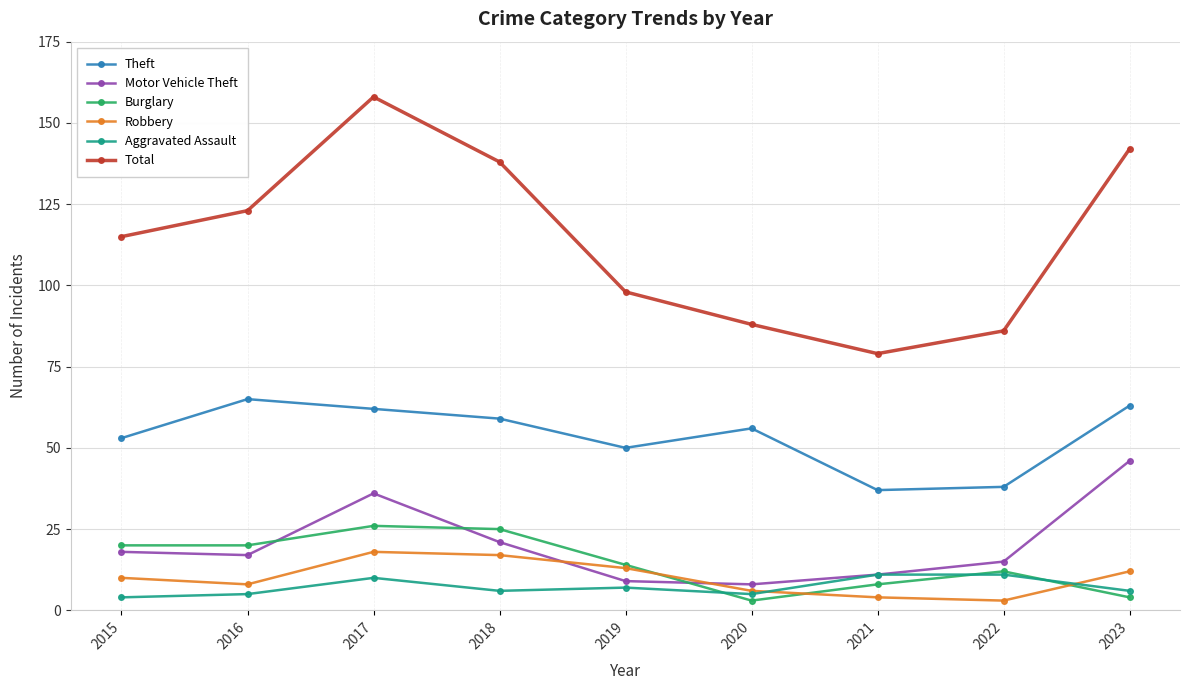

At which category does Theft reach its first local peak?

2016